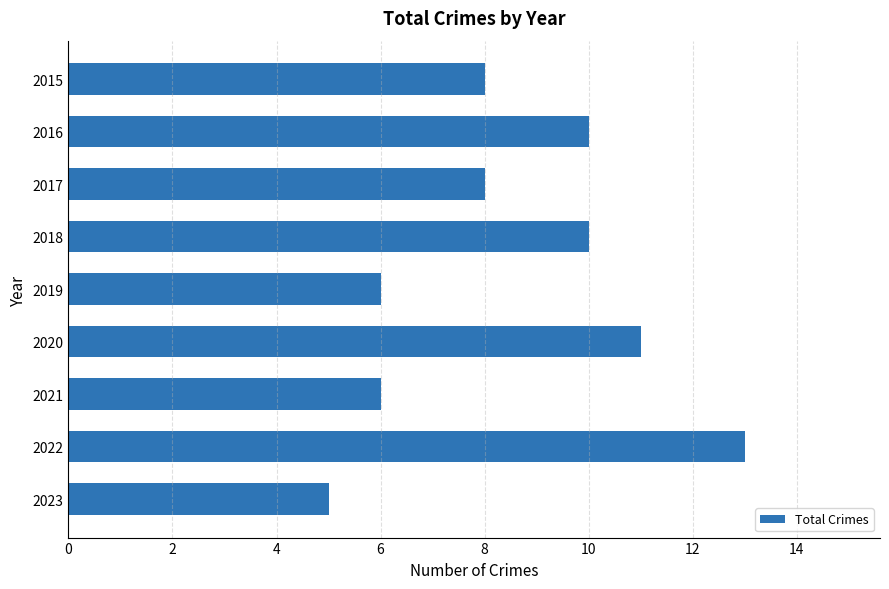

Between 2016 and 2022, which is larger?

2022